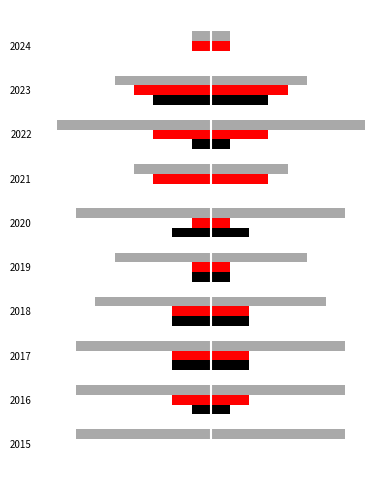

True or false: Aggravated Battery has a value of -3 at 2022.

True